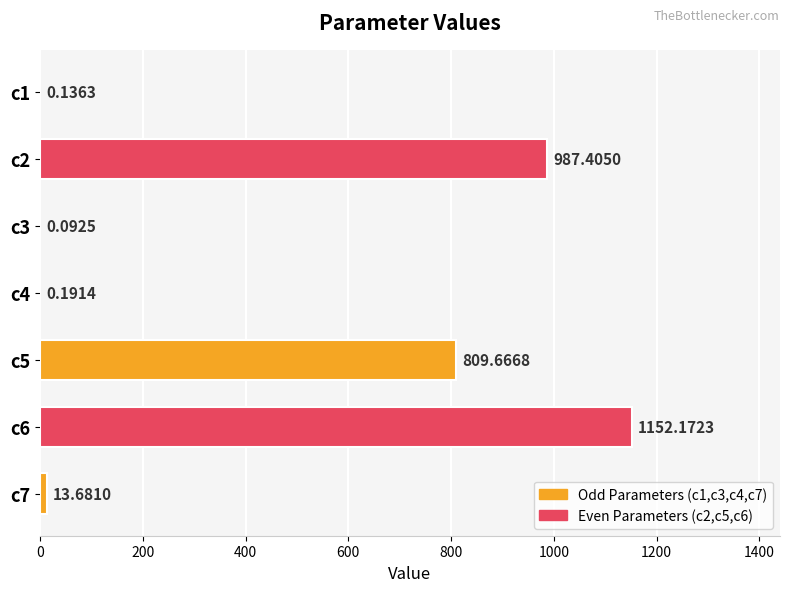

Which has a higher value, c5 or c4?

c5